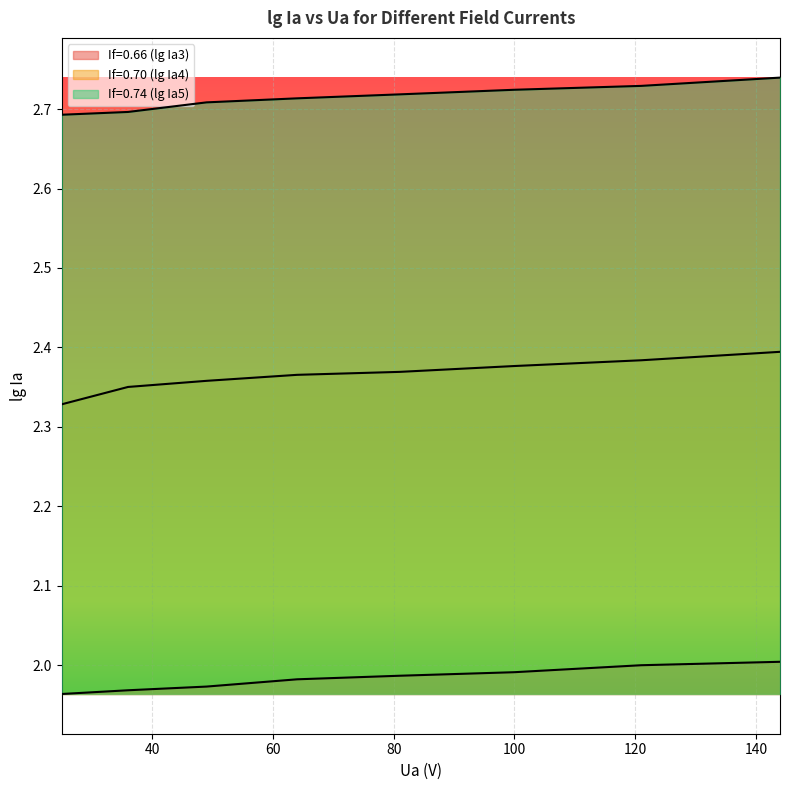

How many lines are shown in the chart?

3